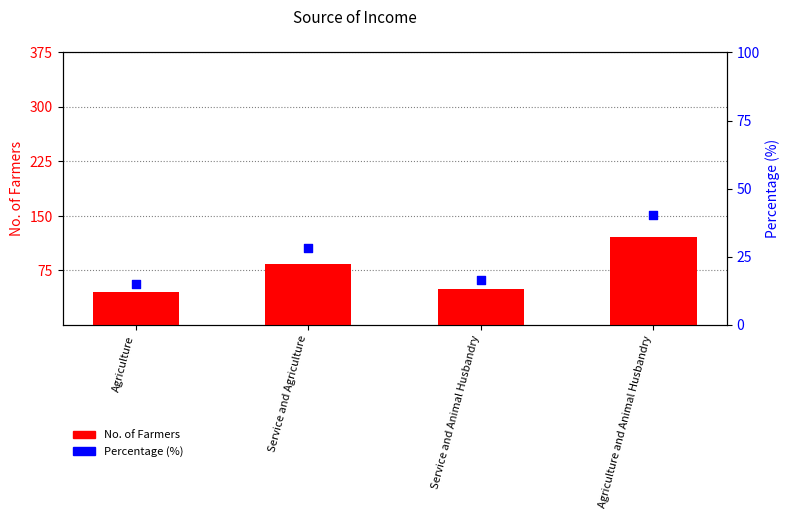

What are all the series names shown in the legend?

No. of Farmers, Percentage (%)